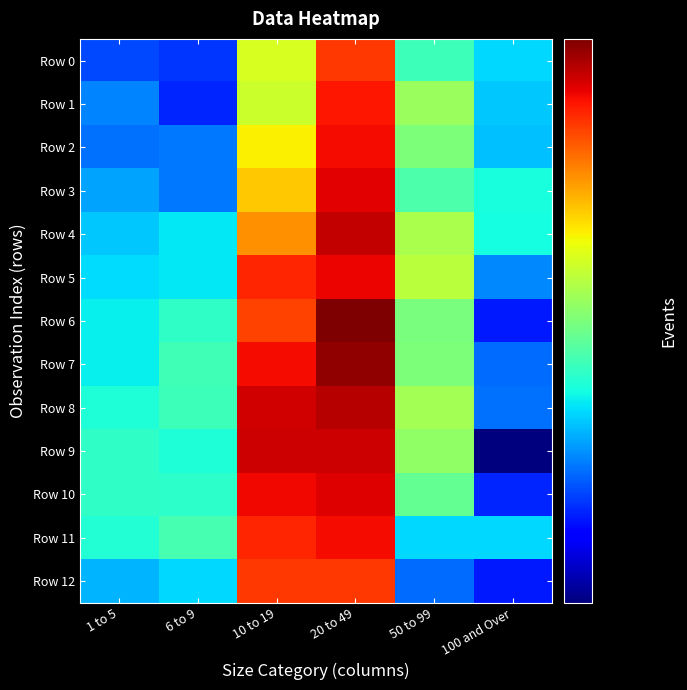

Reading left to right, list all the values displayed in this chart.

Row 0: 1 to 5=1650	6 to 9=1600	10 to 19=3140	20 to 49=4530	50 to 99=2340	100 and Over=2060
Row 1: 1 to 5=1810	6 to 9=1570	10 to 19=3050	20 to 49=4770	50 to 99=2800	100 and Over=2010
Row 2: 1 to 5=1760	6 to 9=1780	10 to 19=3340	20 to 49=4850	50 to 99=2640	100 and Over=1980
Row 3: 1 to 5=1900	6 to 9=1780	10 to 19=3570	20 to 49=4990	50 to 99=2420	100 and Over=2200
Row 4: 1 to 5=2010	6 to 9=2100	10 to 19=3920	20 to 49=5200	50 to 99=2880	100 and Over=2180
Row 5: 1 to 5=2070	6 to 9=2100	10 to 19=4660	20 to 49=4930	50 to 99=2970	100 and Over=1820
Row 6: 1 to 5=2130	6 to 9=2290	10 to 19=4430	20 to 49=5700	50 to 99=2630	100 and Over=1540
Row 7: 1 to 5=2130	6 to 9=2360	10 to 19=4870	20 to 49=5560	50 to 99=2640	100 and Over=1750
Row 8: 1 to 5=2220	6 to 9=2350	10 to 19=5090	20 to 49=5300	50 to 99=2850	100 and Over=1760
Row 9: 1 to 5=2290	6 to 9=2220	10 to 19=5140	20 to 49=5130	50 to 99=2740	100 and Over=1220
Row 10: 1 to 5=2290	6 to 9=2270	10 to 19=4890	20 to 49=5020	50 to 99=2520	100 and Over=1570
Row 11: 1 to 5=2230	6 to 9=2390	10 to 19=4650	20 to 49=4850	50 to 99=2050	100 and Over=2060
Row 12: 1 to 5=1940	6 to 9=2050	10 to 19=4520	20 to 49=4520	50 to 99=1750	100 and Over=1540